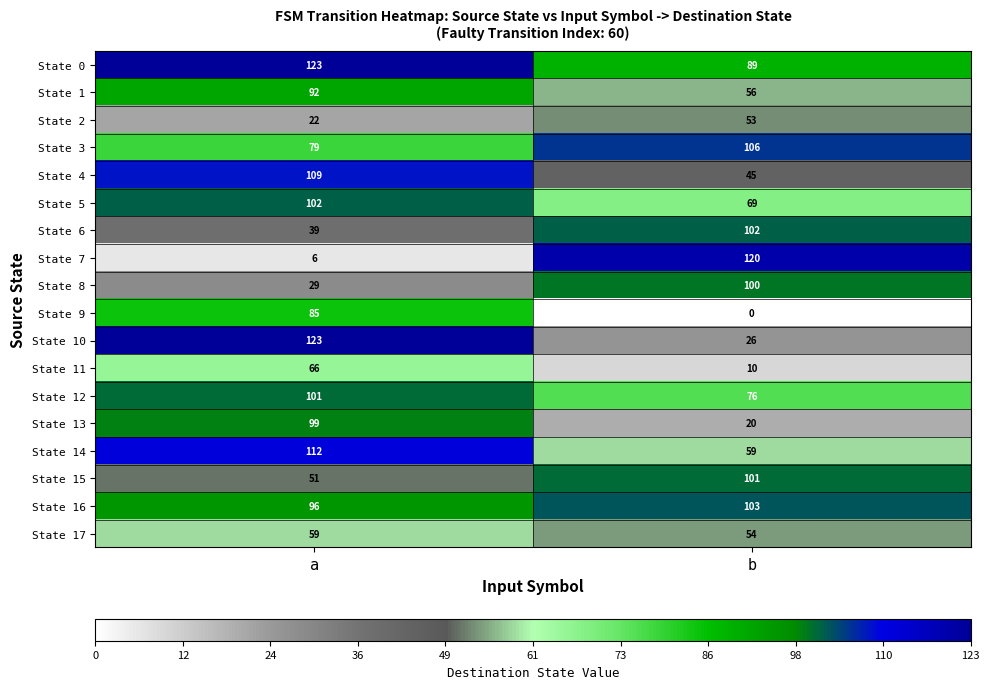

Which series has the largest range (max minus min)?

State 7